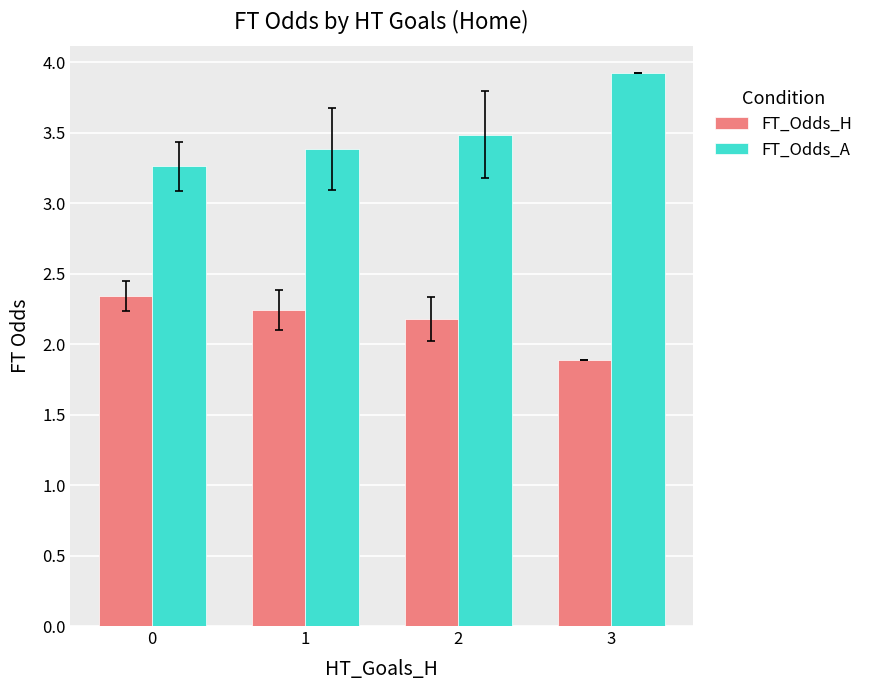

At which label does FT_Odds_H reach its minimum?

3